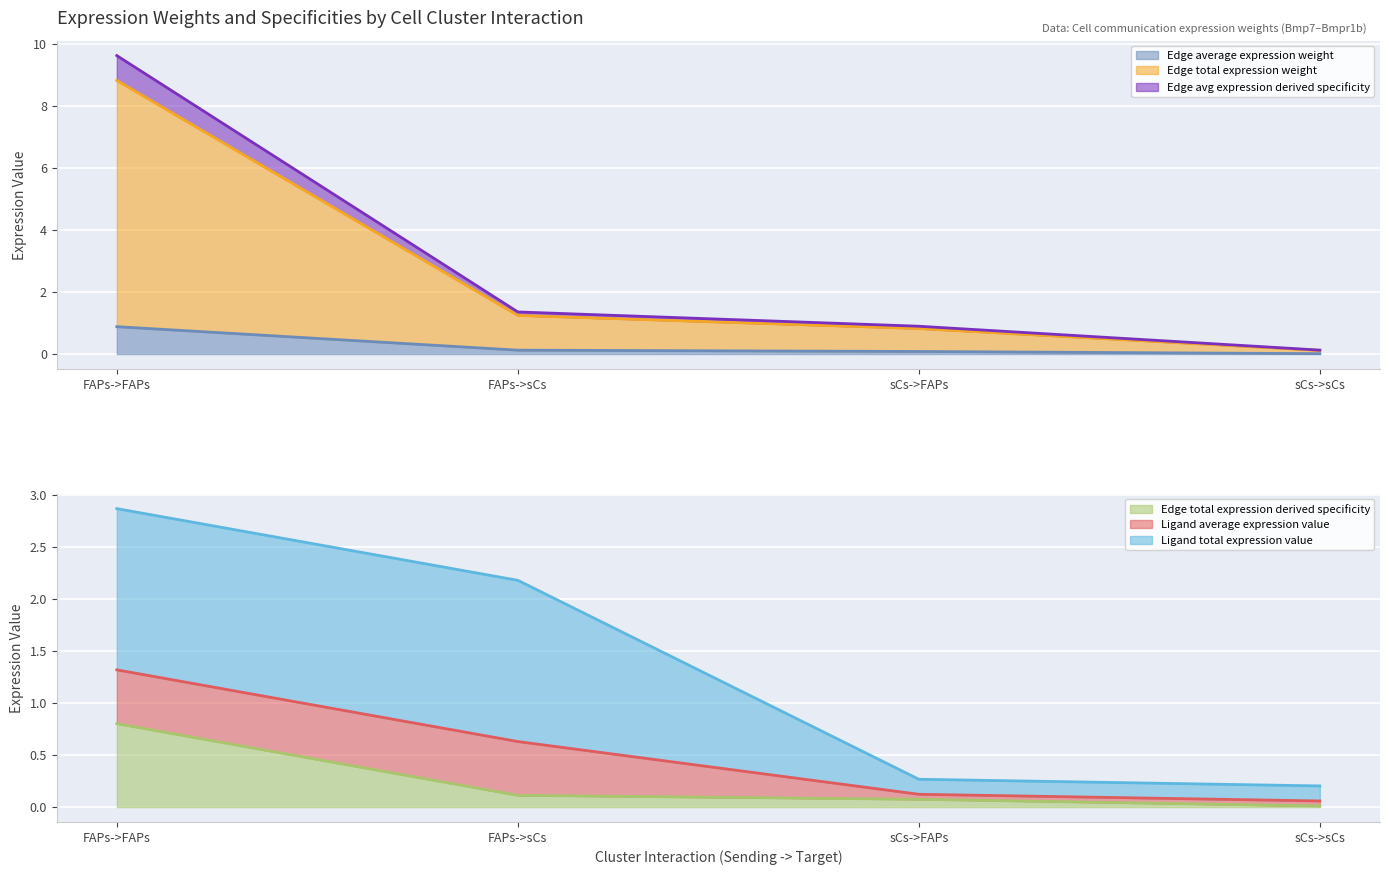

Which category has the highest value in the Edge average expression weight series?

FAPs->FAPs